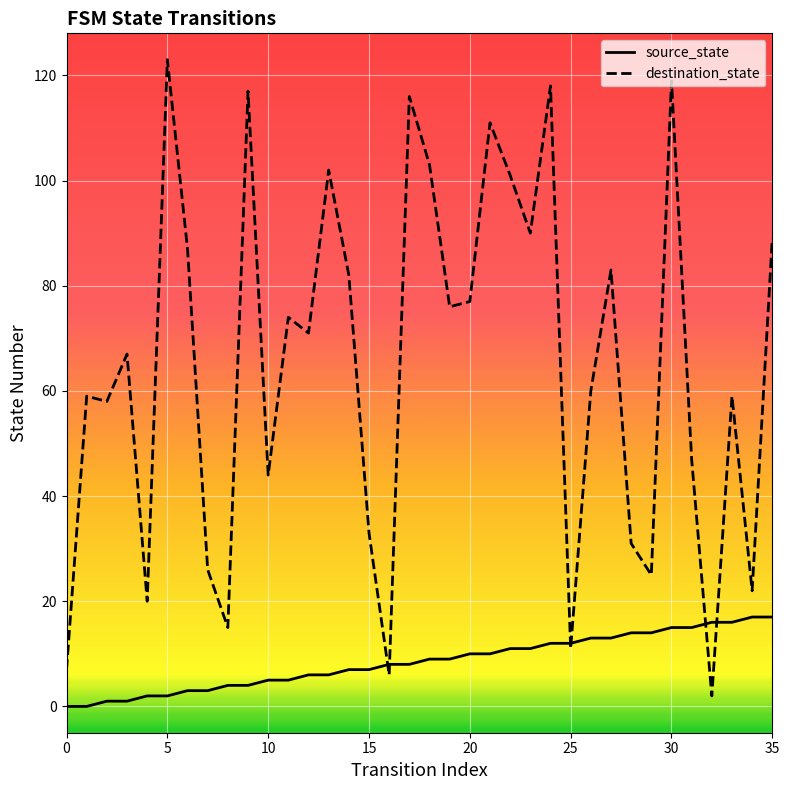

The value of destination_state at 32 is 2. True or false?

True